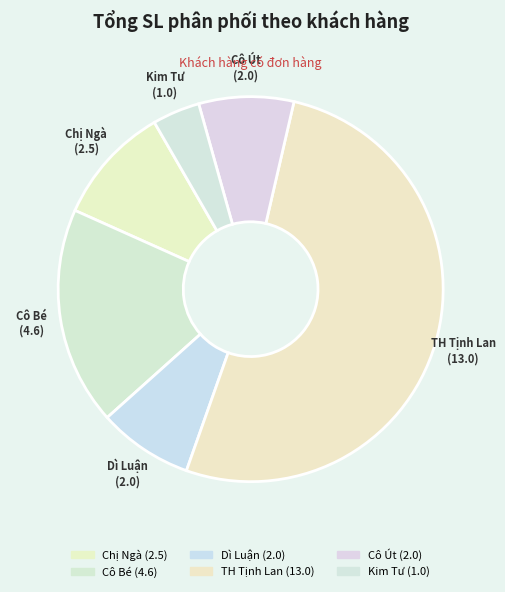

How many slices are in this pie chart?

6